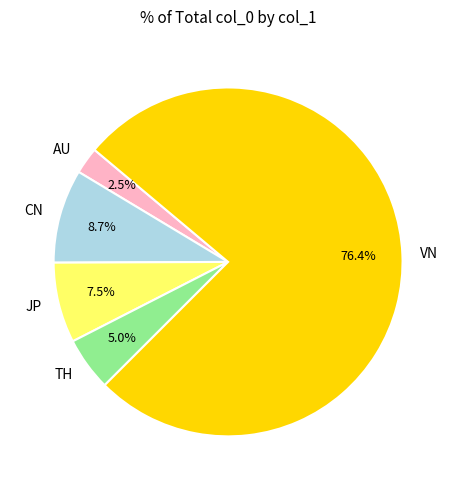

Approximately how many times larger is the value at CN compared to AU?

3.5